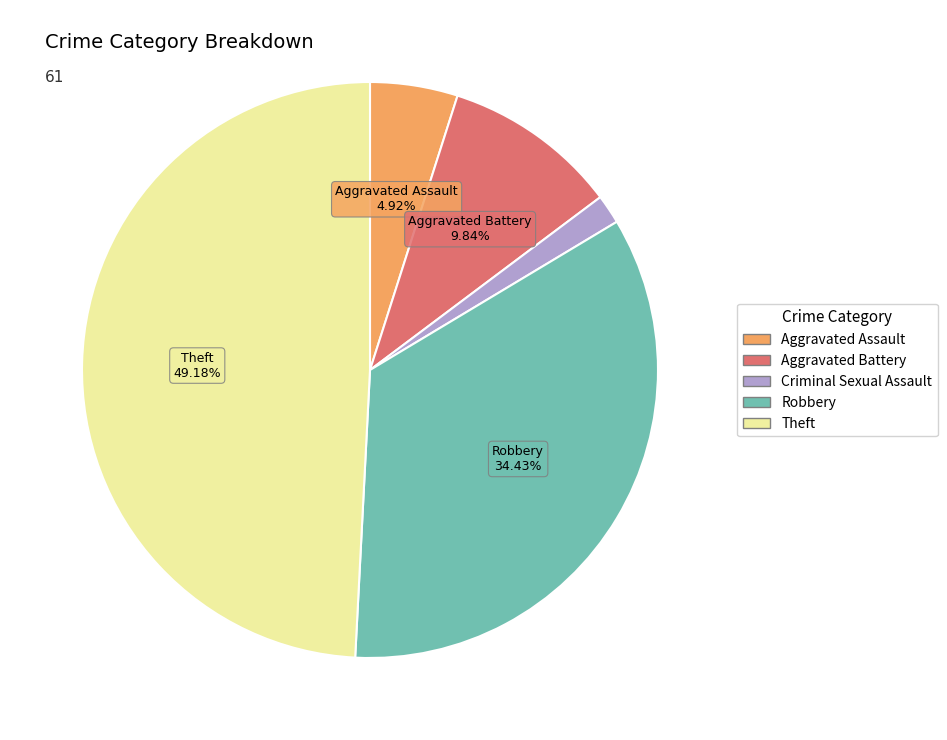

Does Theft account for over 50% of the chart?

No